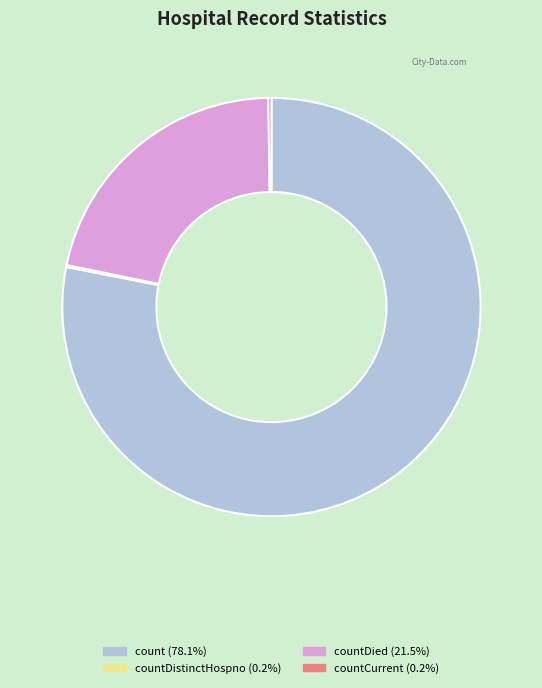

Is there a majority slice in this chart?

Yes